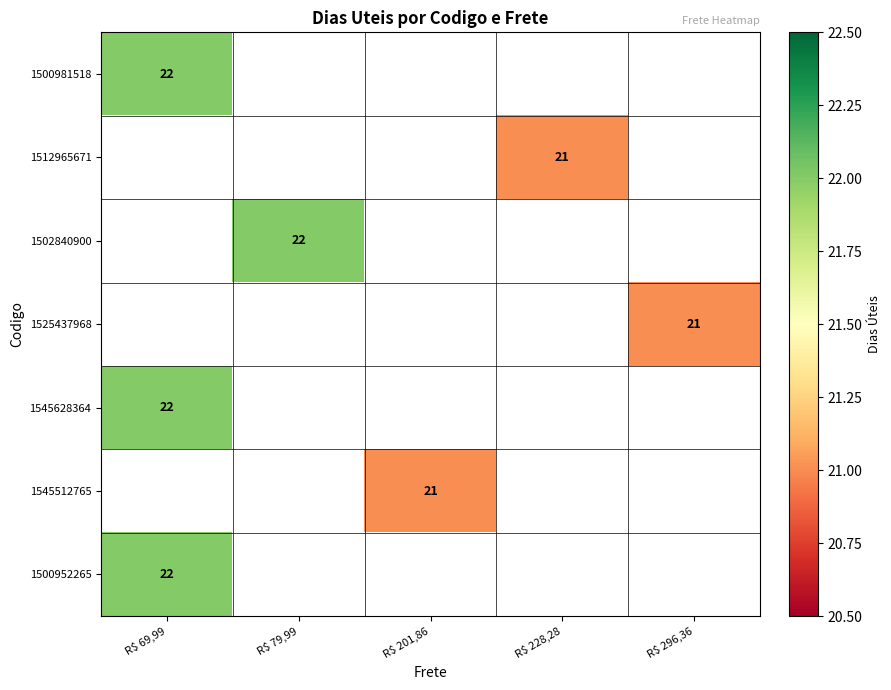

True or false: 1512965671 has a value of 33 at R$ 228,28.

False